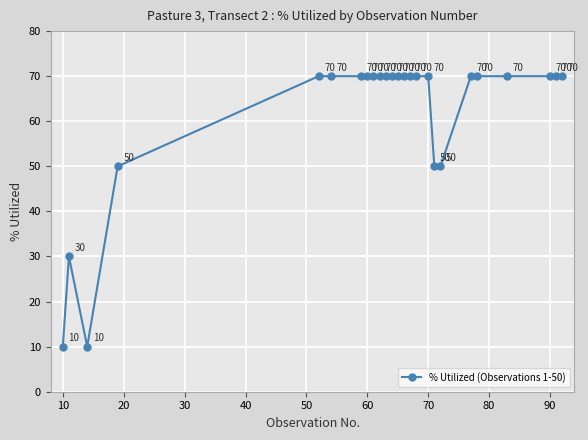

What is the value of the 12th point from the left?

70